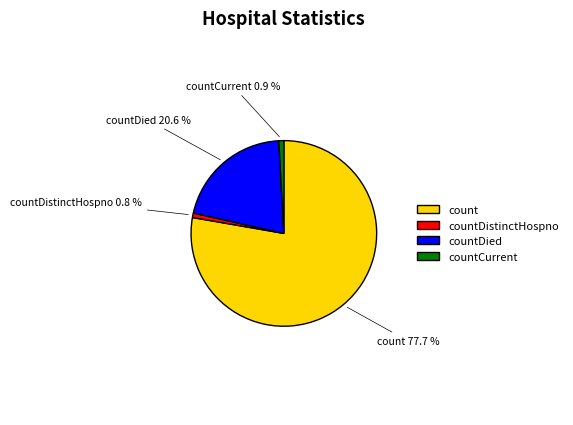

Combined, do count and countCurrent account for over 50%?

Yes